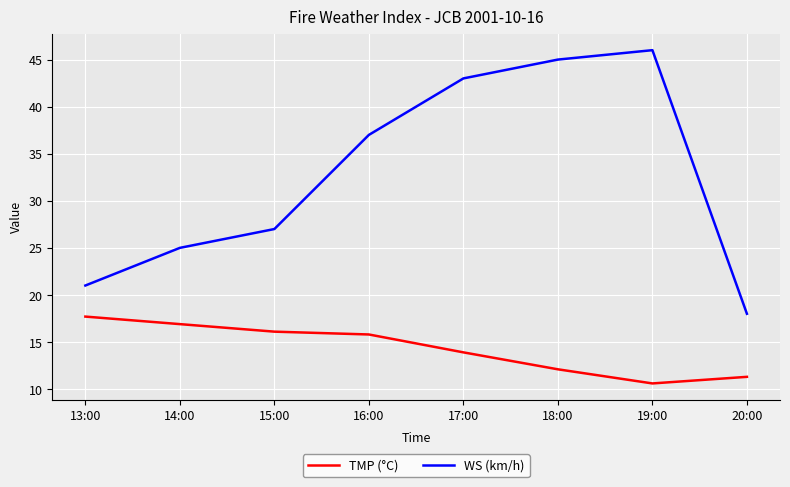

Which series has the largest range (max minus min)?

WS (km/h)